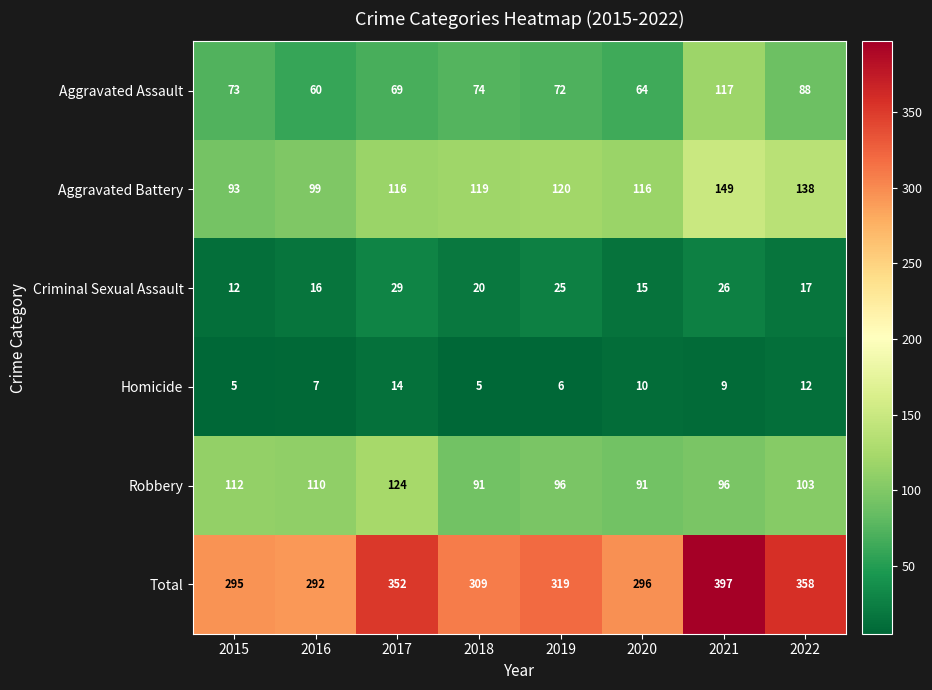

What is the sum of the Homicide values at 2020 and 2016?

17